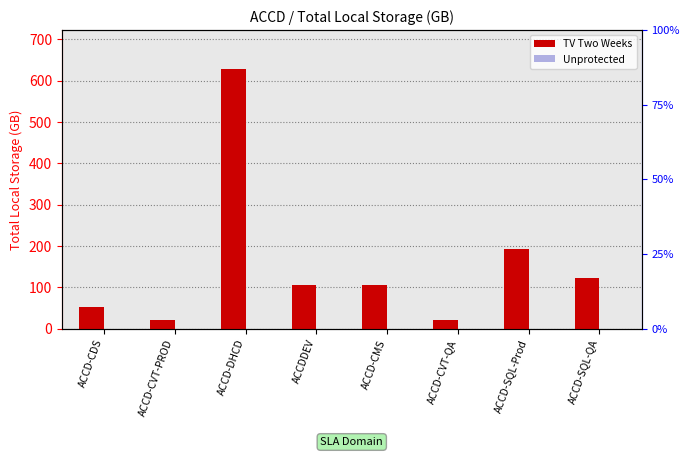

What are all the series names shown in the legend?

TV Two Weeks, Unprotected